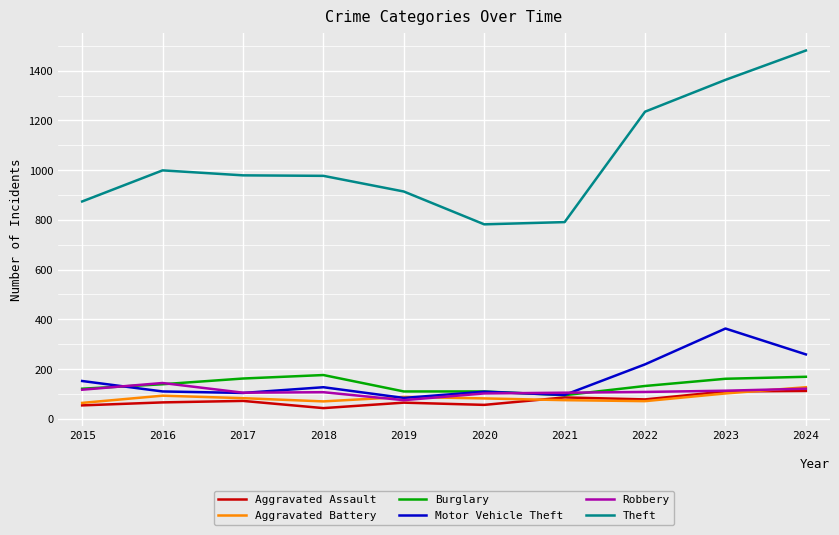

What is the difference between the maximum and second lowest values in the Aggravated Battery series?

57